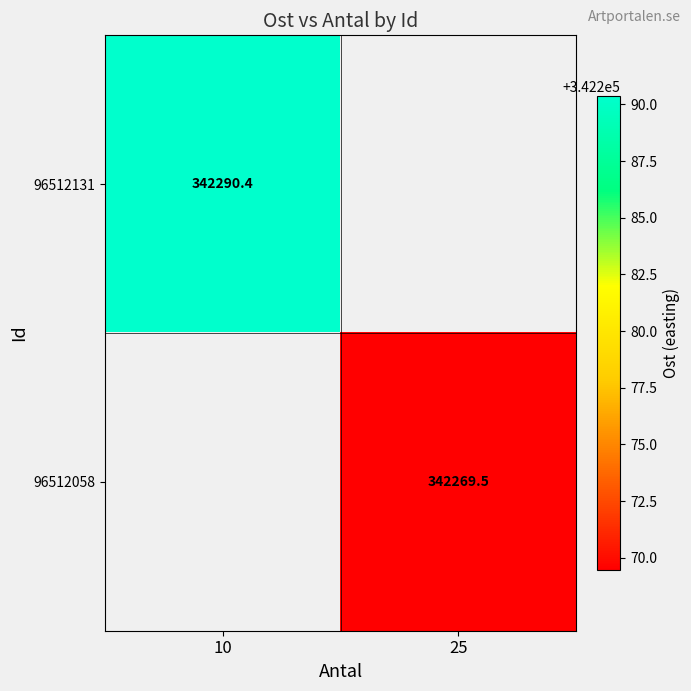

Is the value of 96512131 at 10 greater than the value of 96512058 at 25?

Yes